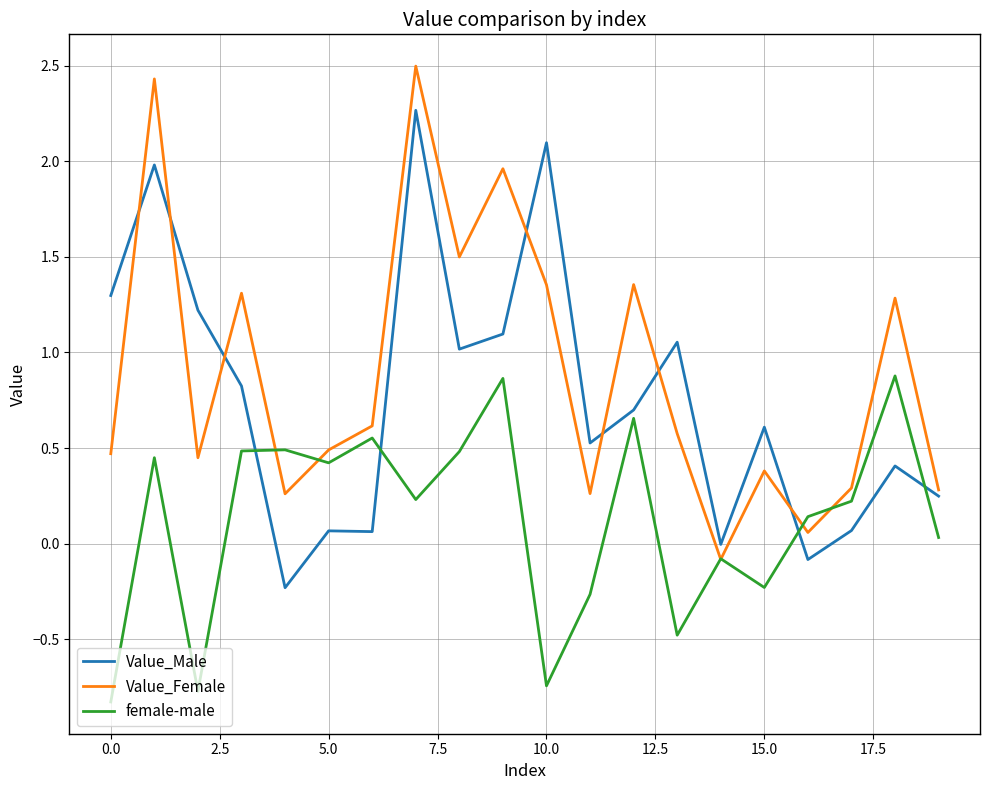

In female-male, how many points are lower than both neighbors (excluding endpoints)?

6